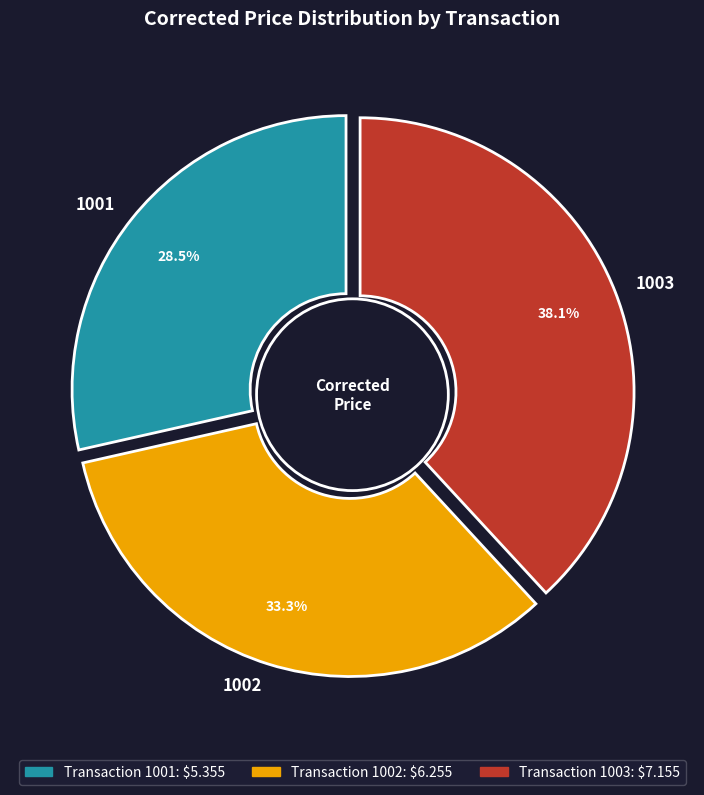

The 1002 slice represents 44% of the pie. True or false?

False